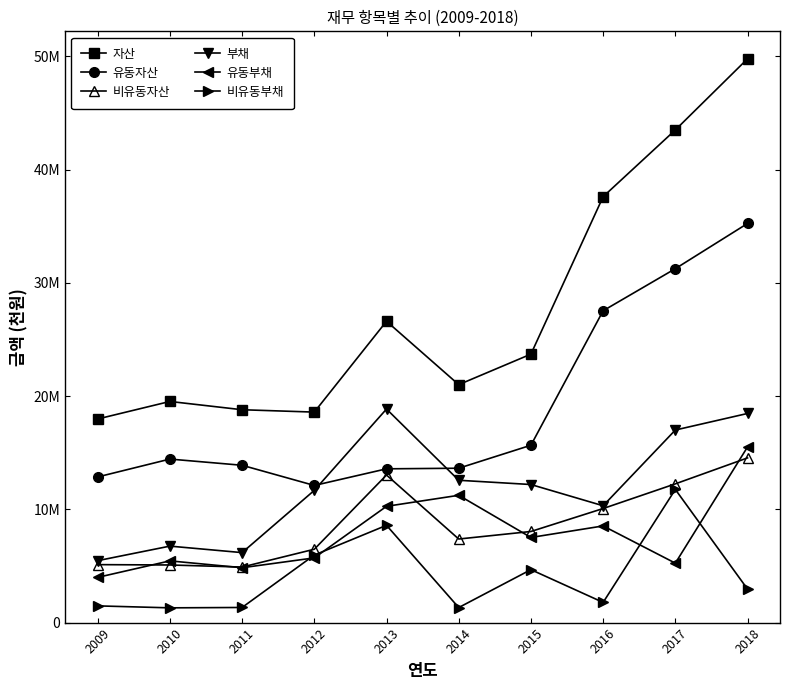

At which label does 부채 first exceed 12194919?

2013